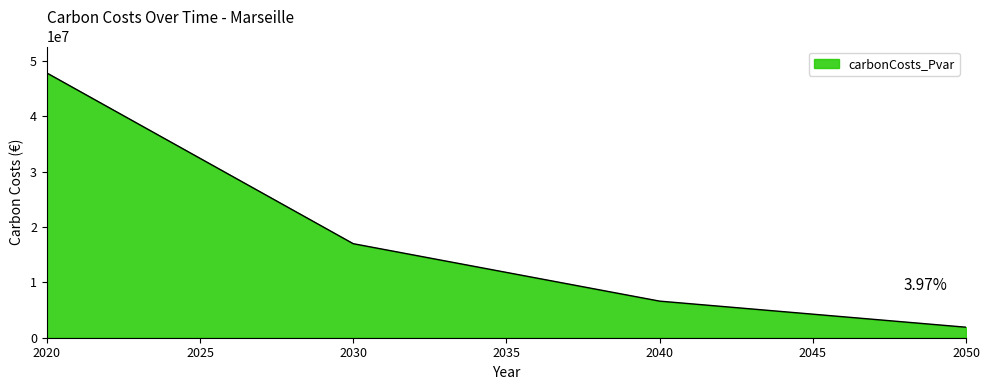

How many lines are shown in the chart?

1